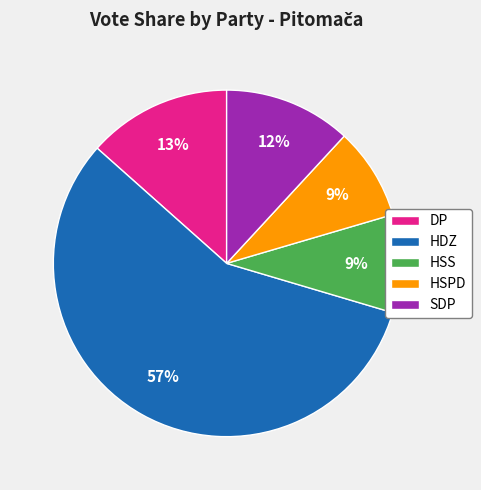

How many slices are in this pie chart?

5